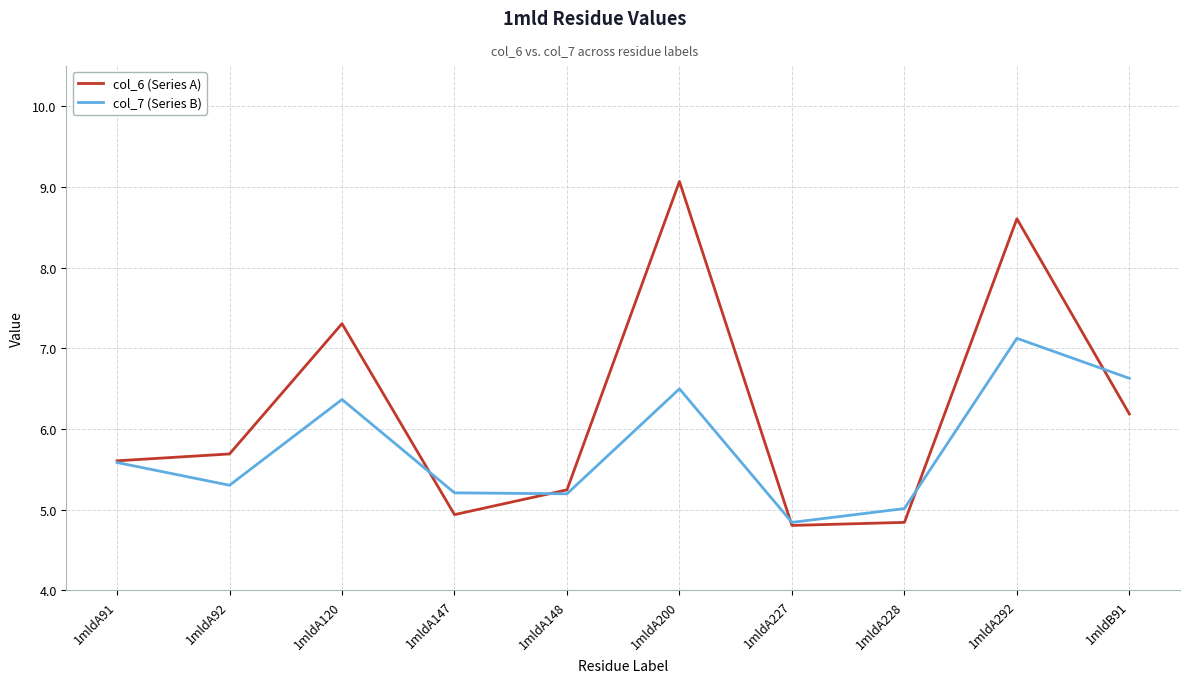

List the series in order of their peak value, highest first.

col_6 (Series A), col_7 (Series B)